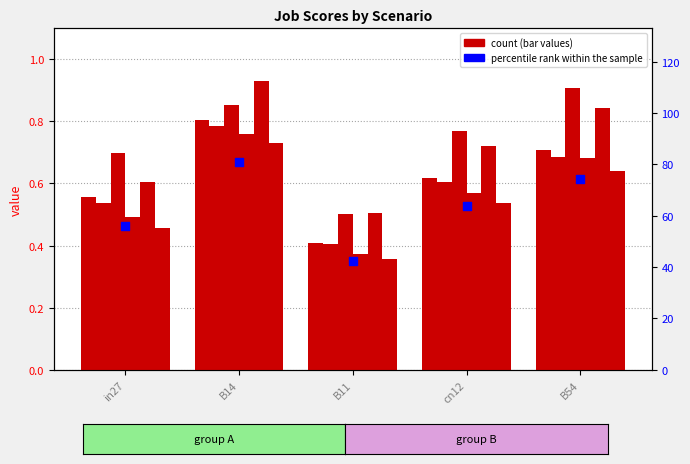

What is the total value across all series at B14?

4.9